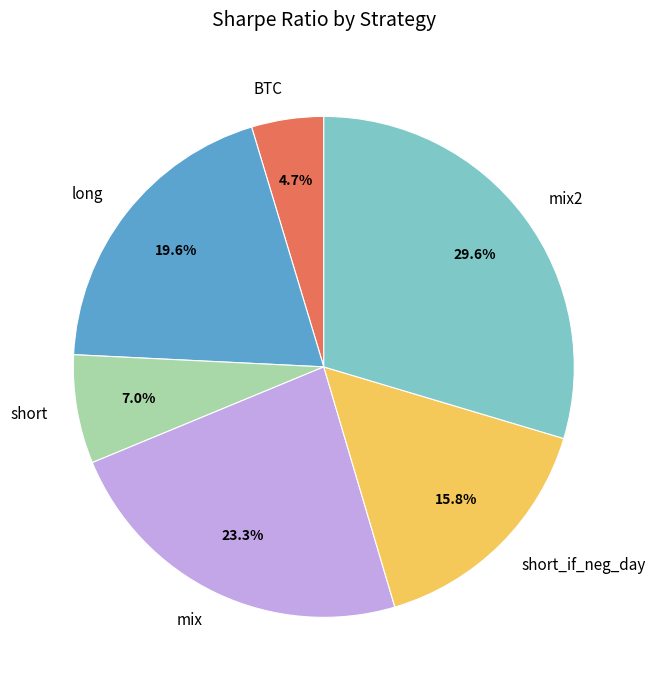

Which slice is the smallest?

BTC